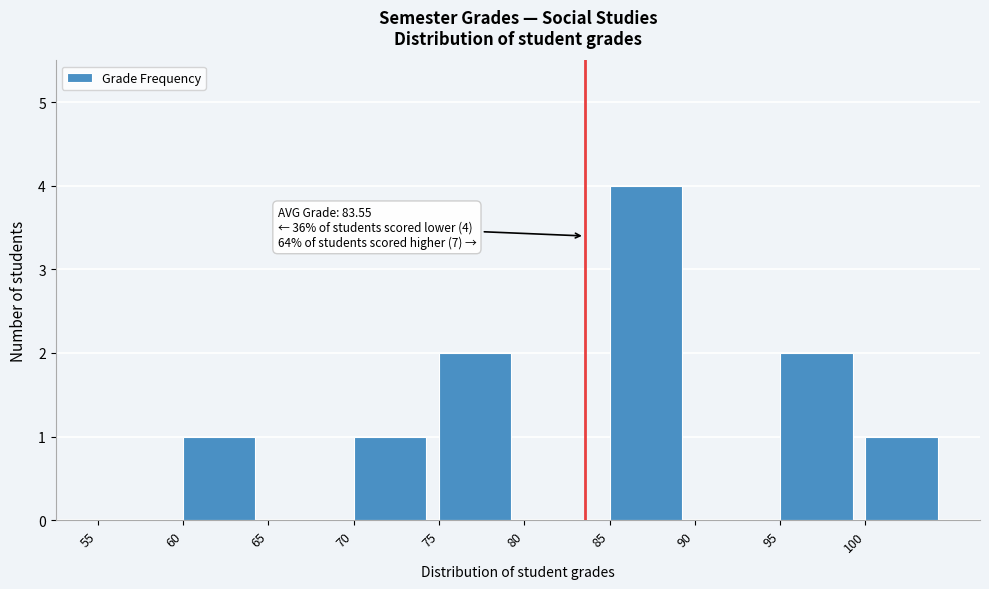

Which range on the x-axis has the tallest bar?

85 to 90